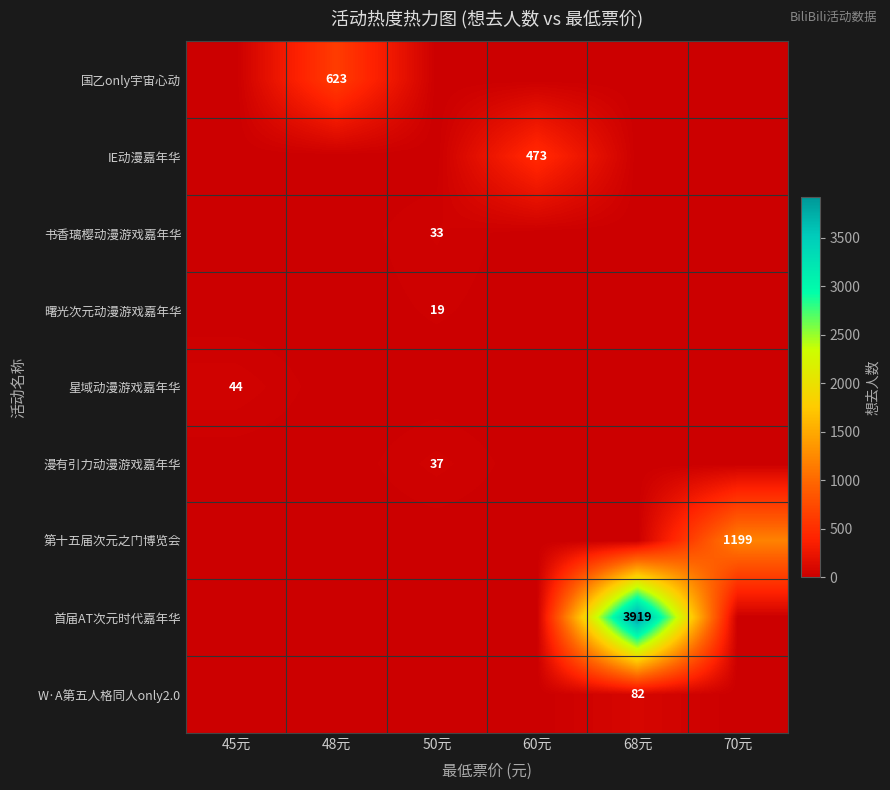

How many data points does each series have?

6